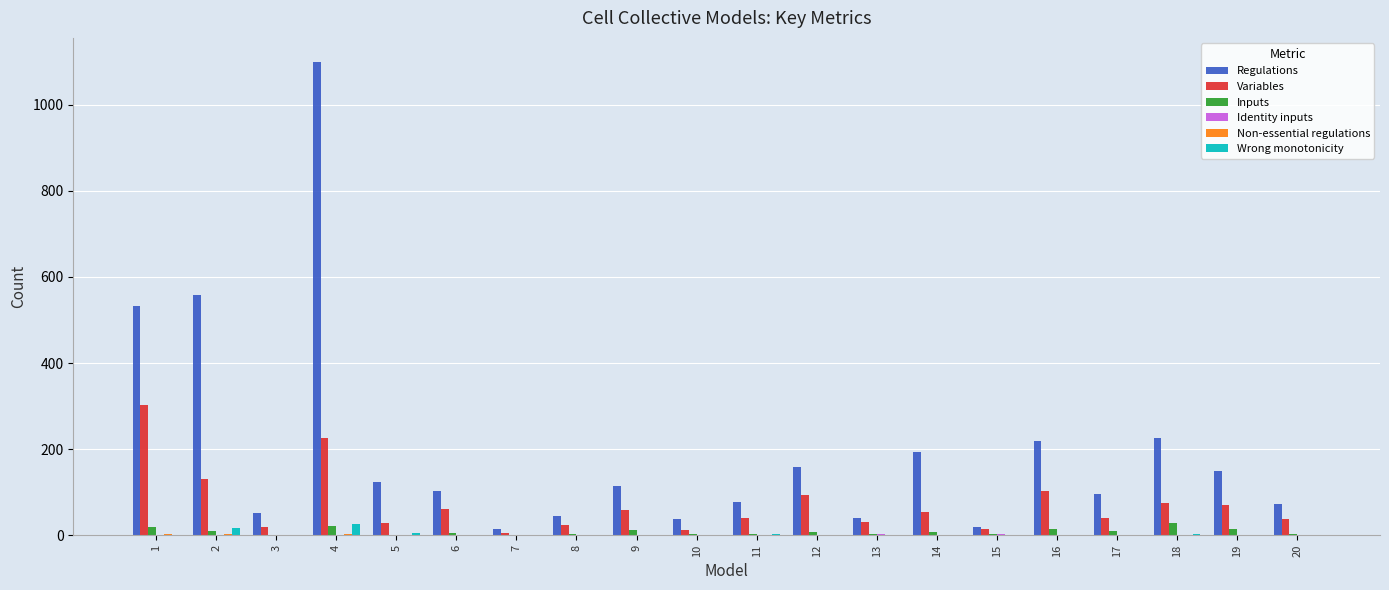

What is the total value across all series at 19?

236